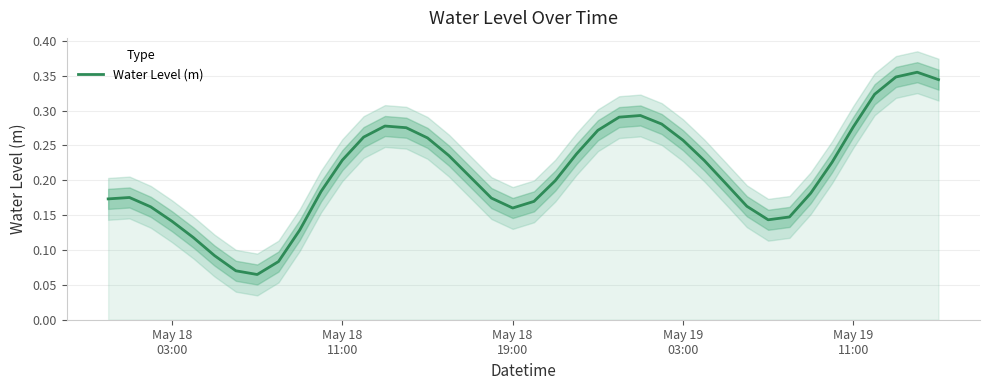

The chart shows a value of 0.1 at 26. True or false?

False